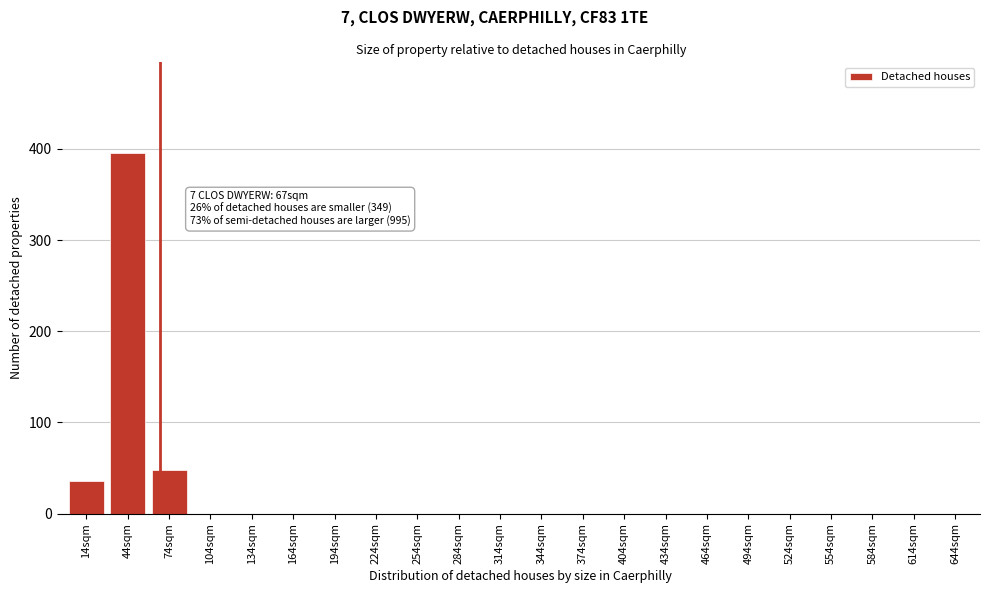

Reading right to left, extract all data points from this chart.

644sqm=0	614sqm=0	584sqm=0	554sqm=0	524sqm=0	494sqm=0	464sqm=0	434sqm=0	404sqm=0	374sqm=0	344sqm=0	314sqm=0	284sqm=0	254sqm=0	224sqm=0	194sqm=0	164sqm=0	134sqm=0	104sqm=0	74sqm=48	44sqm=396	14sqm=36